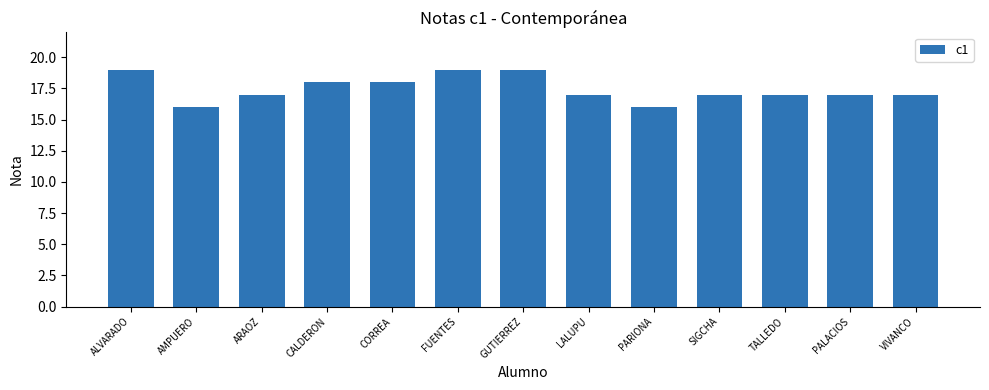

Between VIVANCO and CALDERON, which is larger?

CALDERON